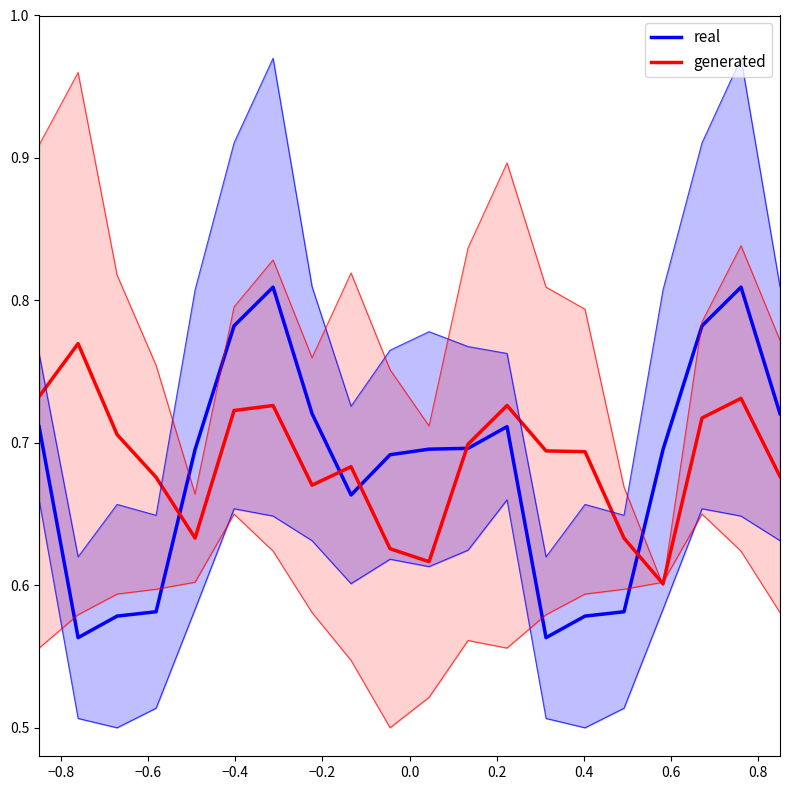

What are all the series names shown in the legend?

real, generated